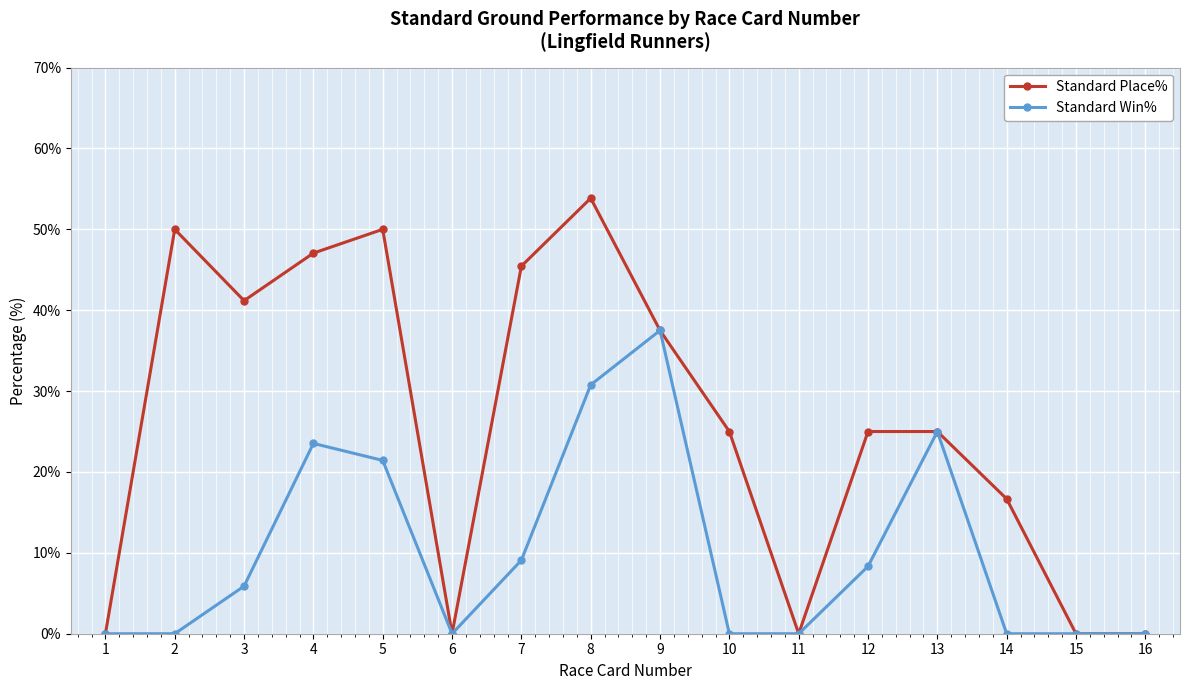

True or false: Standard Win% has more than 0 interior local peaks.

True